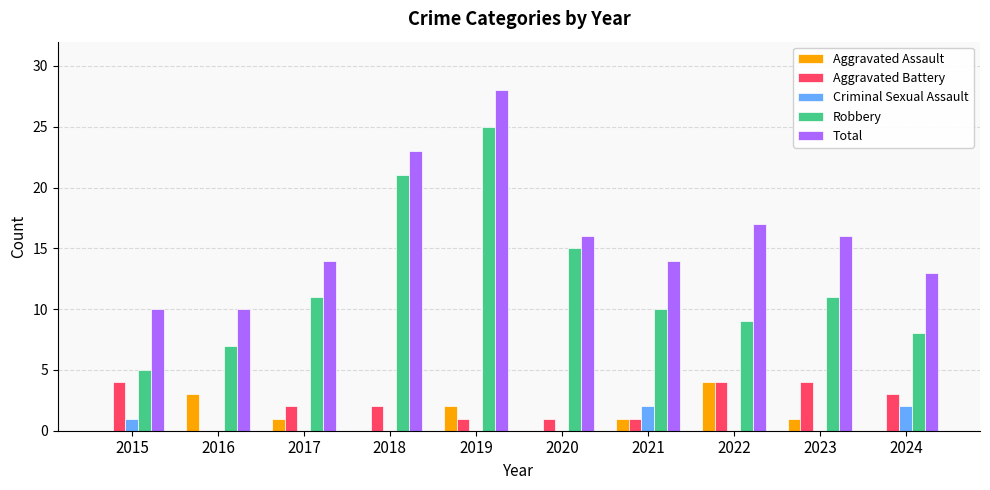

The Aggravated Battery series shows 6 at 2015. True or false?

False